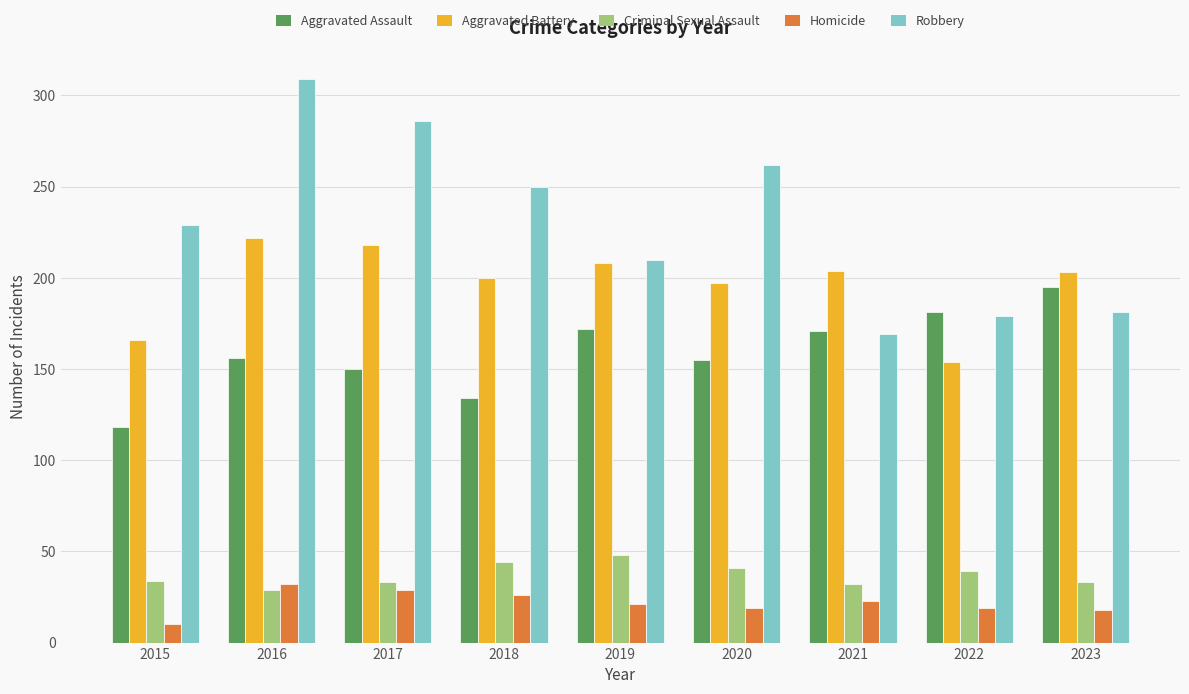

Which series has the largest total across all categories?

Robbery